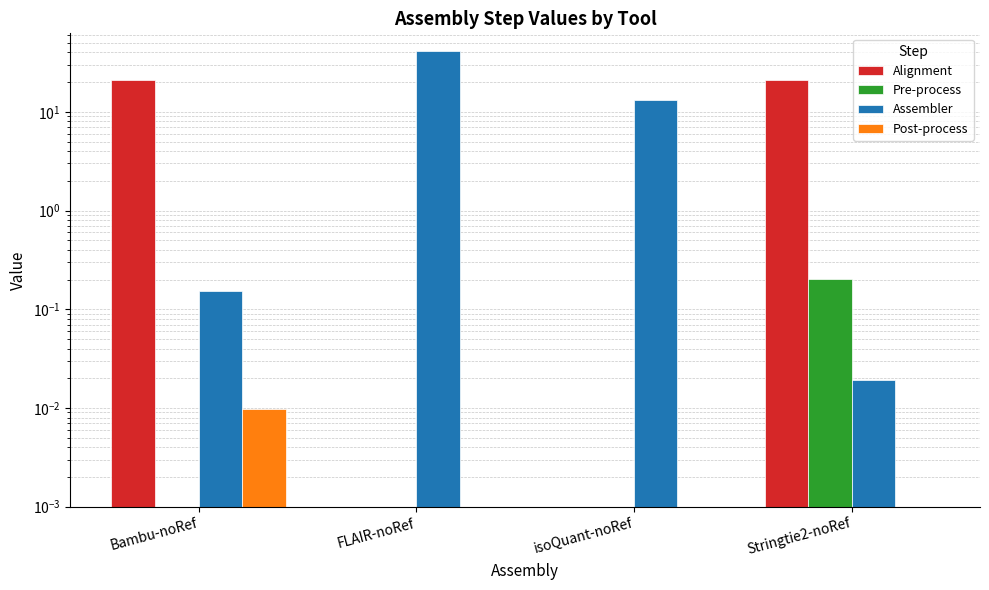

Which category has the lowest value in the Alignment series?

FLAIR-noRef